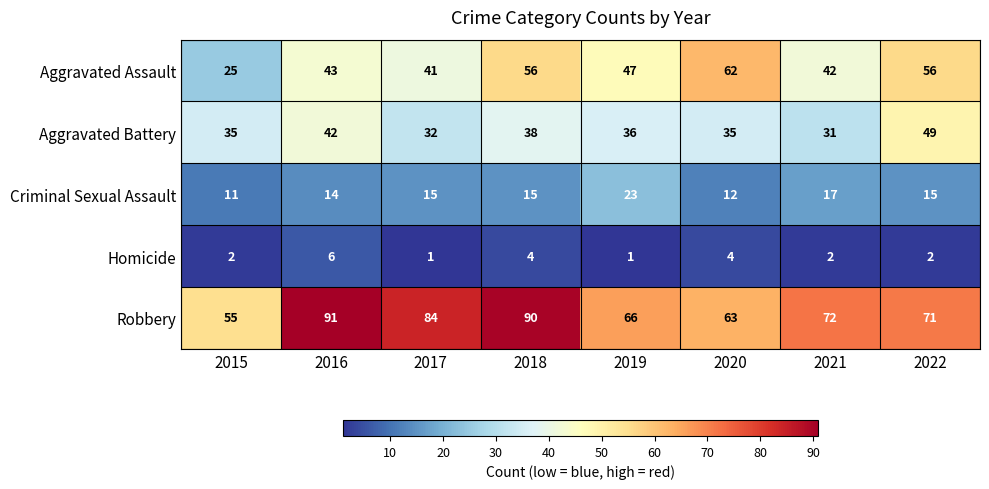

Count the number of data series in this chart.

5